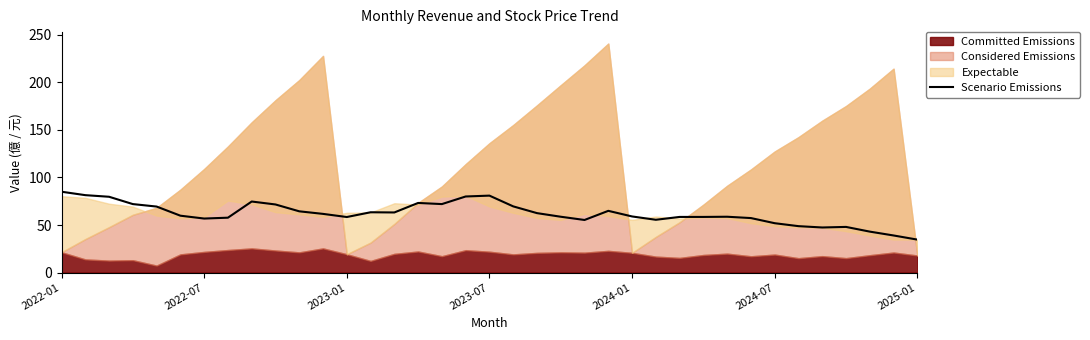

True or false: the data shows 55.3 at 22.

True